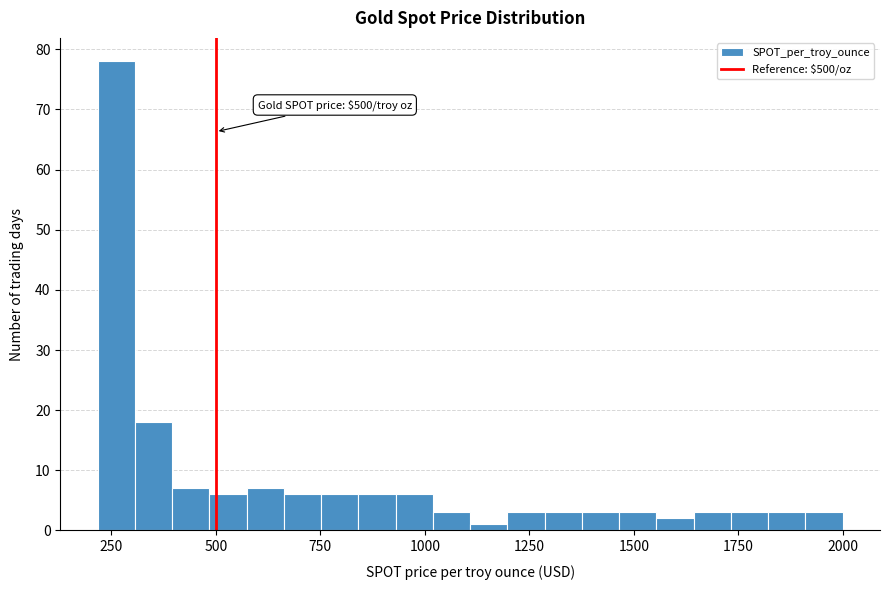

Read against the x-axis, roughly where is the centre of the tallest bar?

250